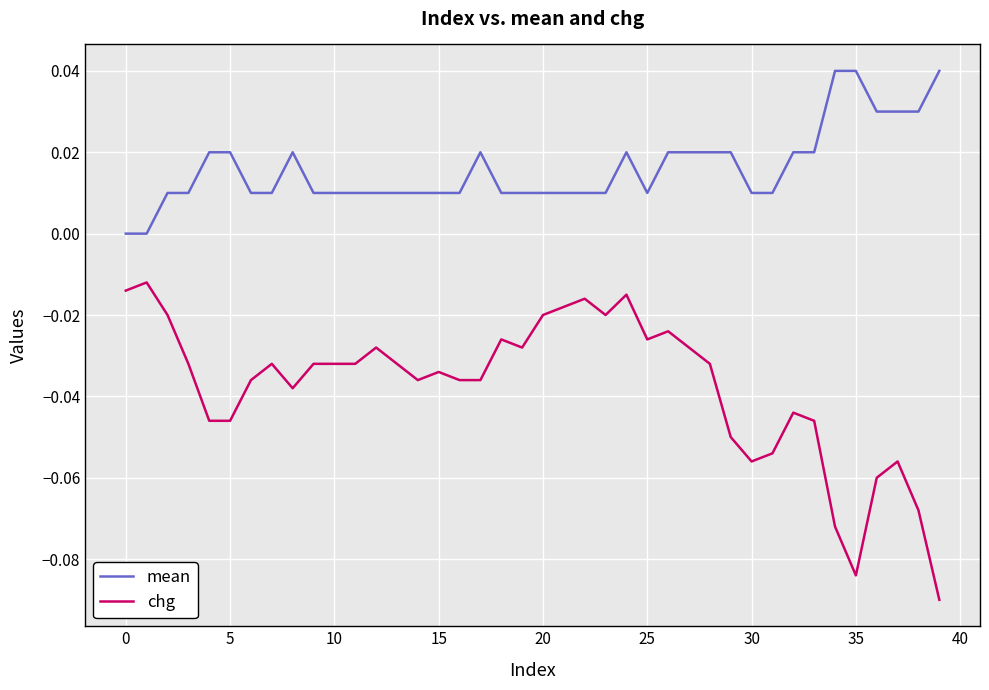

Does the chart have visible grid lines?

Yes